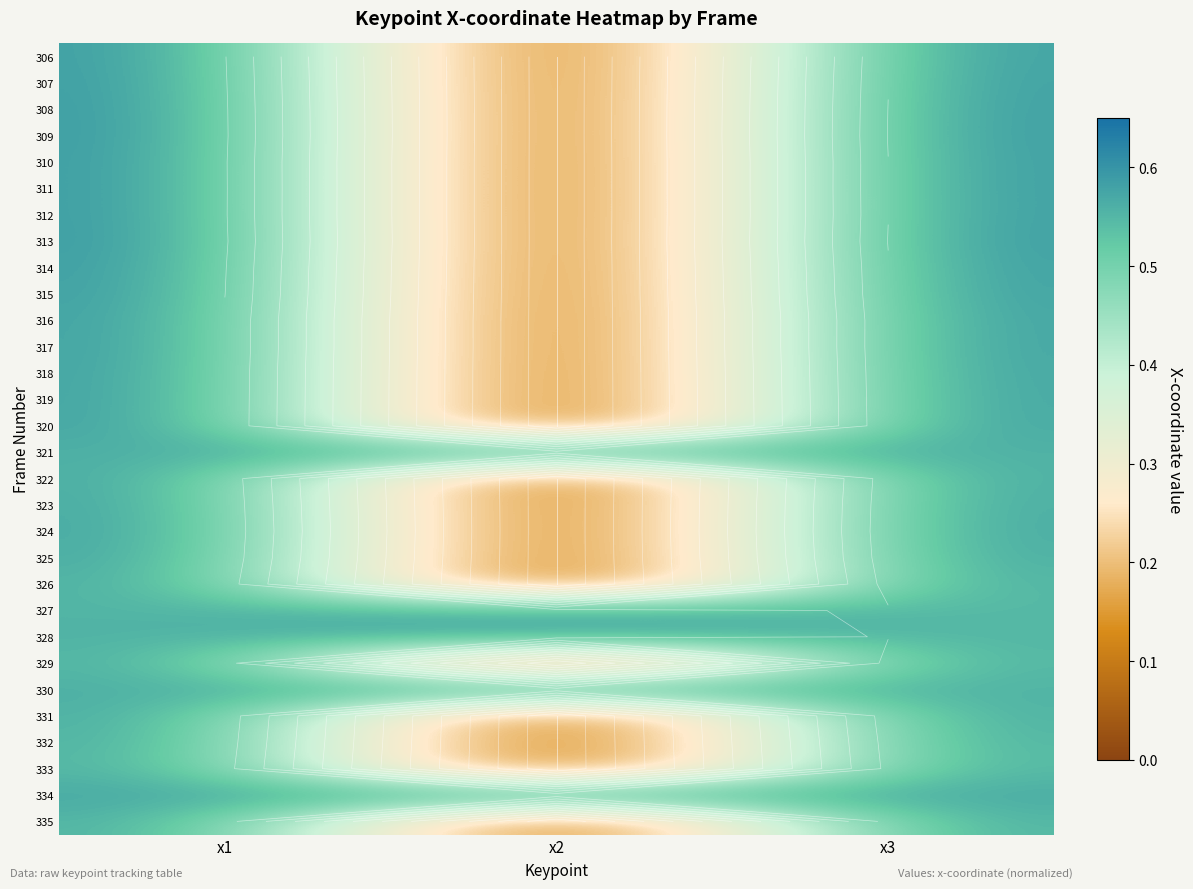

The value of 312 at x3 is 0.6. True or false?

True